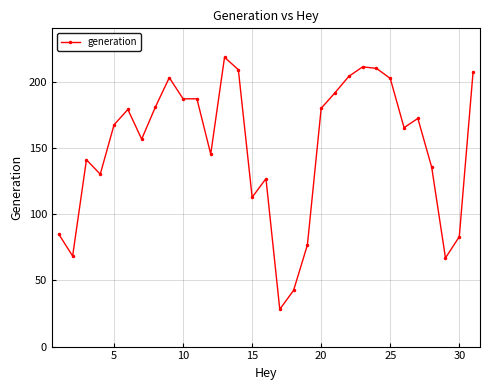

Does the chart have visible grid lines?

Yes